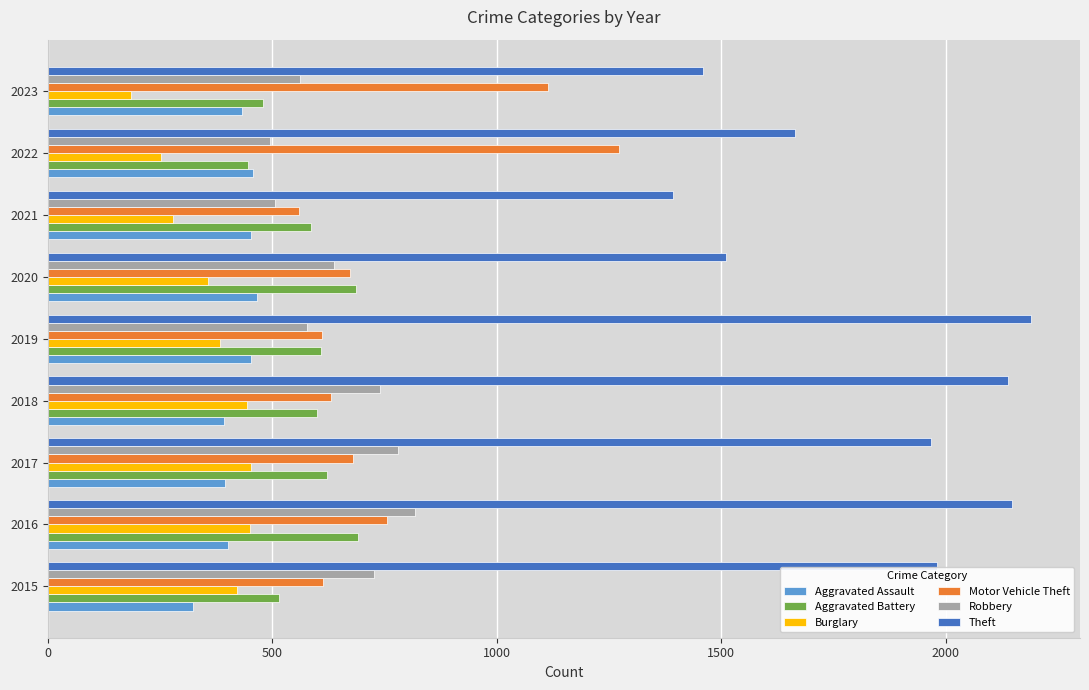

Which series has the largest range (max minus min)?

Theft